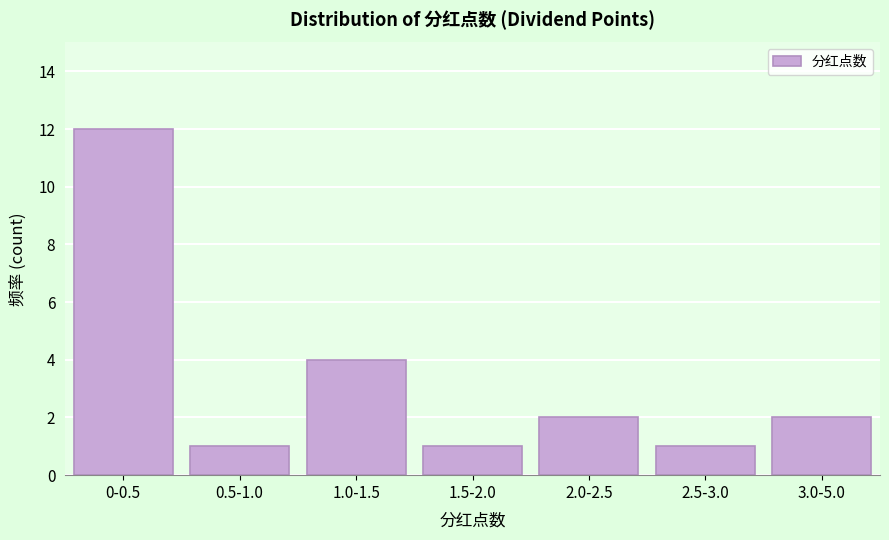

Reading left to right, what are all the values shown in this chart?

12	1	4	1	2	1	2